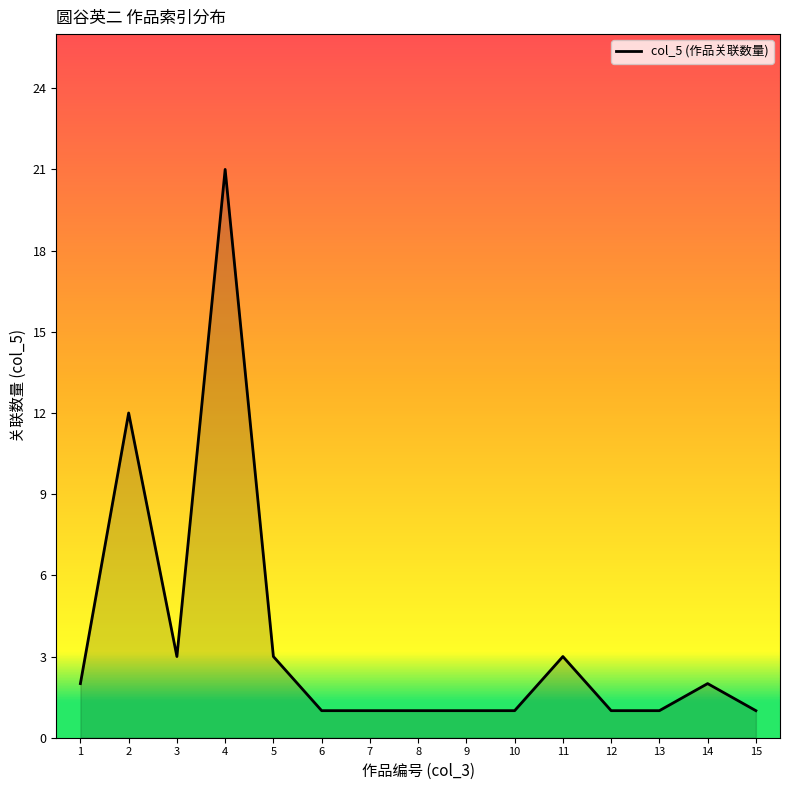

What is the ratio of the value at 14 to the value at 6?

2.0